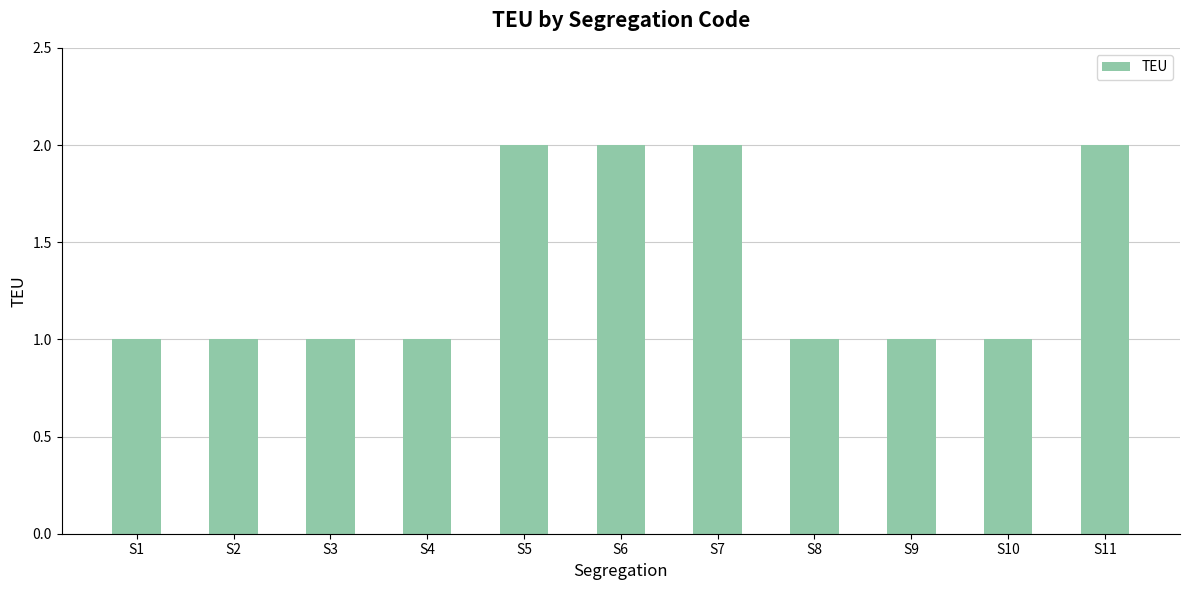

What is the maximum value shown in the chart?

2